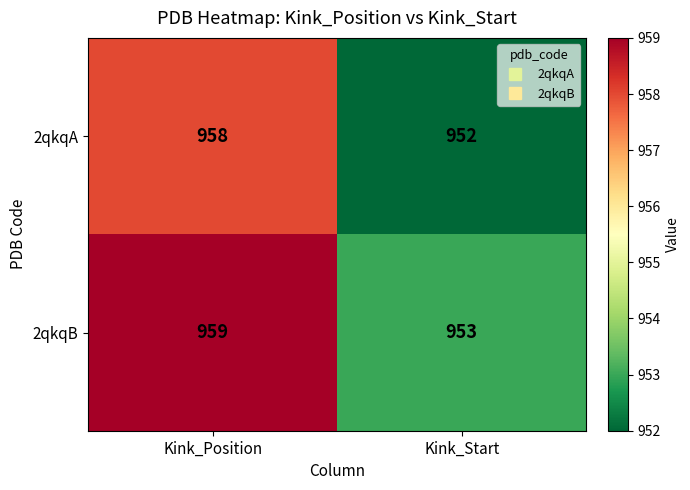

Rank the categories by 2qkqA value from lowest to highest.

Kink_Start, Kink_Position